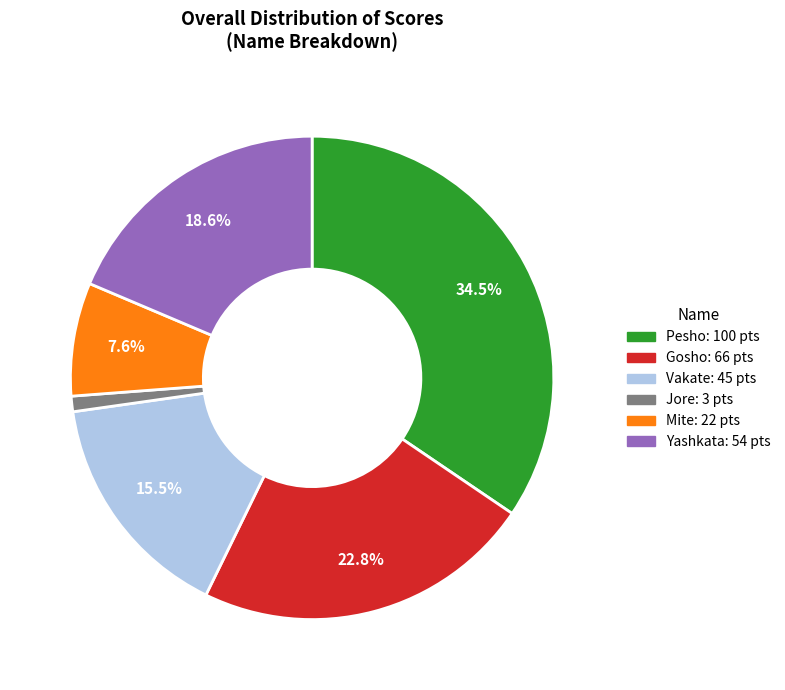

Is it true that Jore is 14% of the pie?

False